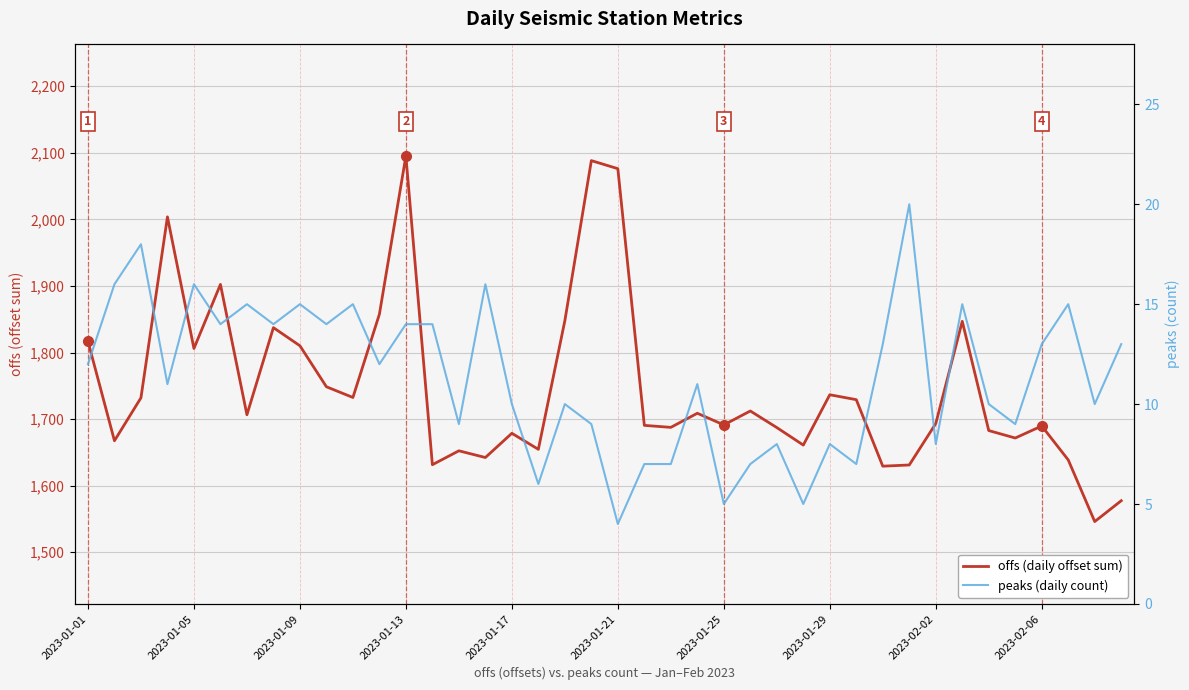

Reading right to left, extract all data points from this chart.

offs (daily offset sum): 1577.4	1546.1	1638.7	1689.7	1671.6	1682.8	1846.9	1693.3	1631.1	1629.3	1729.2	1736.6	1661.0	1687.3	1712.2	1691.3	1708.8	1687.6	1690.6	2076.2	2088.3	1847.8	1654.6	1678.7	1642.3	1652.4	1631.5	2095.2	1857.6	1732.5	1748.6	1810.2	1837.4	1706.5	1902.3	1806.1	2003.8	1732.0	1667.5	1816.9
peaks (daily count): 13.0	10.0	15.0	13.0	9.0	10.0	15.0	8.0	20.0	13.0	7.0	8.0	5.0	8.0	7.0	5.0	11.0	7.0	7.0	4.0	9.0	10.0	6.0	10.0	16.0	9.0	14.0	14.0	12.0	15.0	14.0	15.0	14.0	15.0	14.0	16.0	11.0	18.0	16.0	12.0